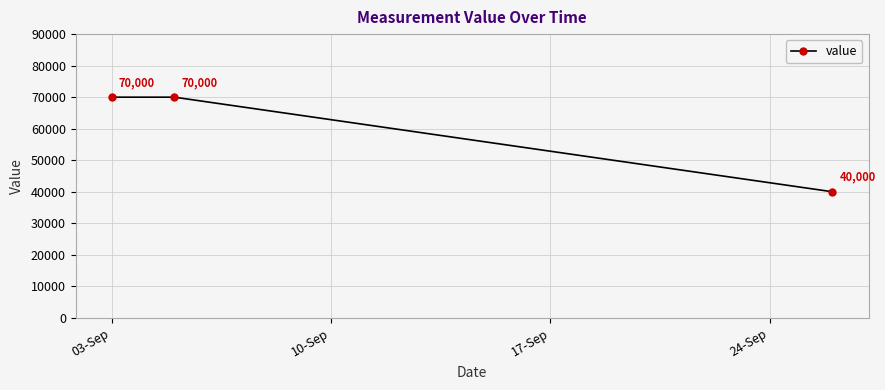

At which label is the value closest to 55000?

03-Sep